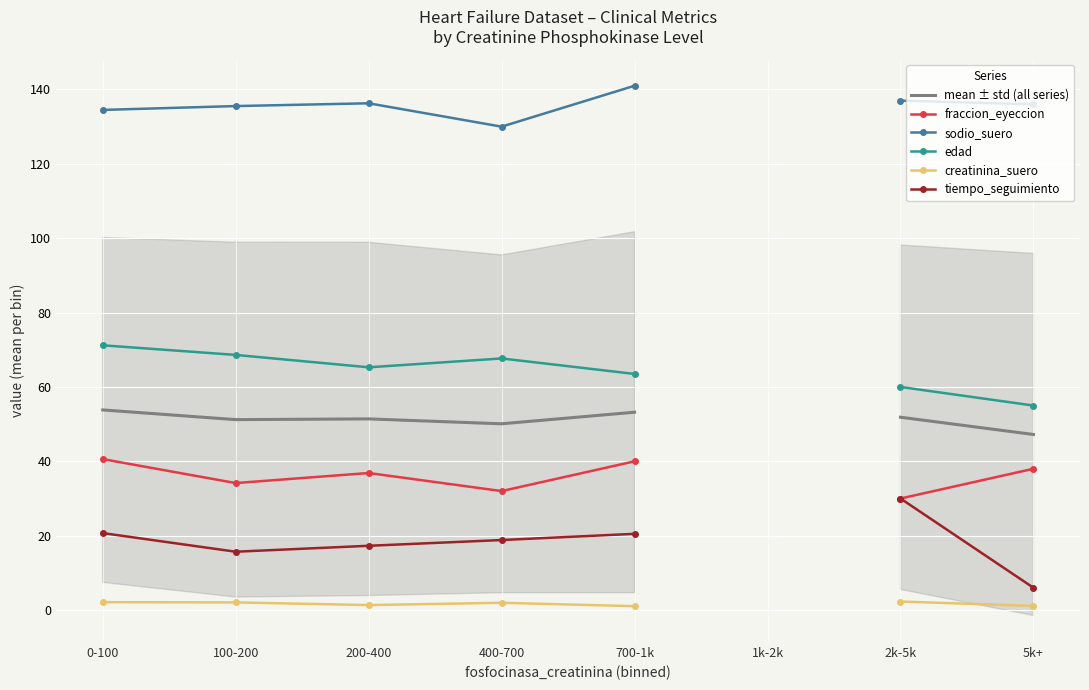

True or false: edad and mean ± std (all series) intersect in this chart.

False